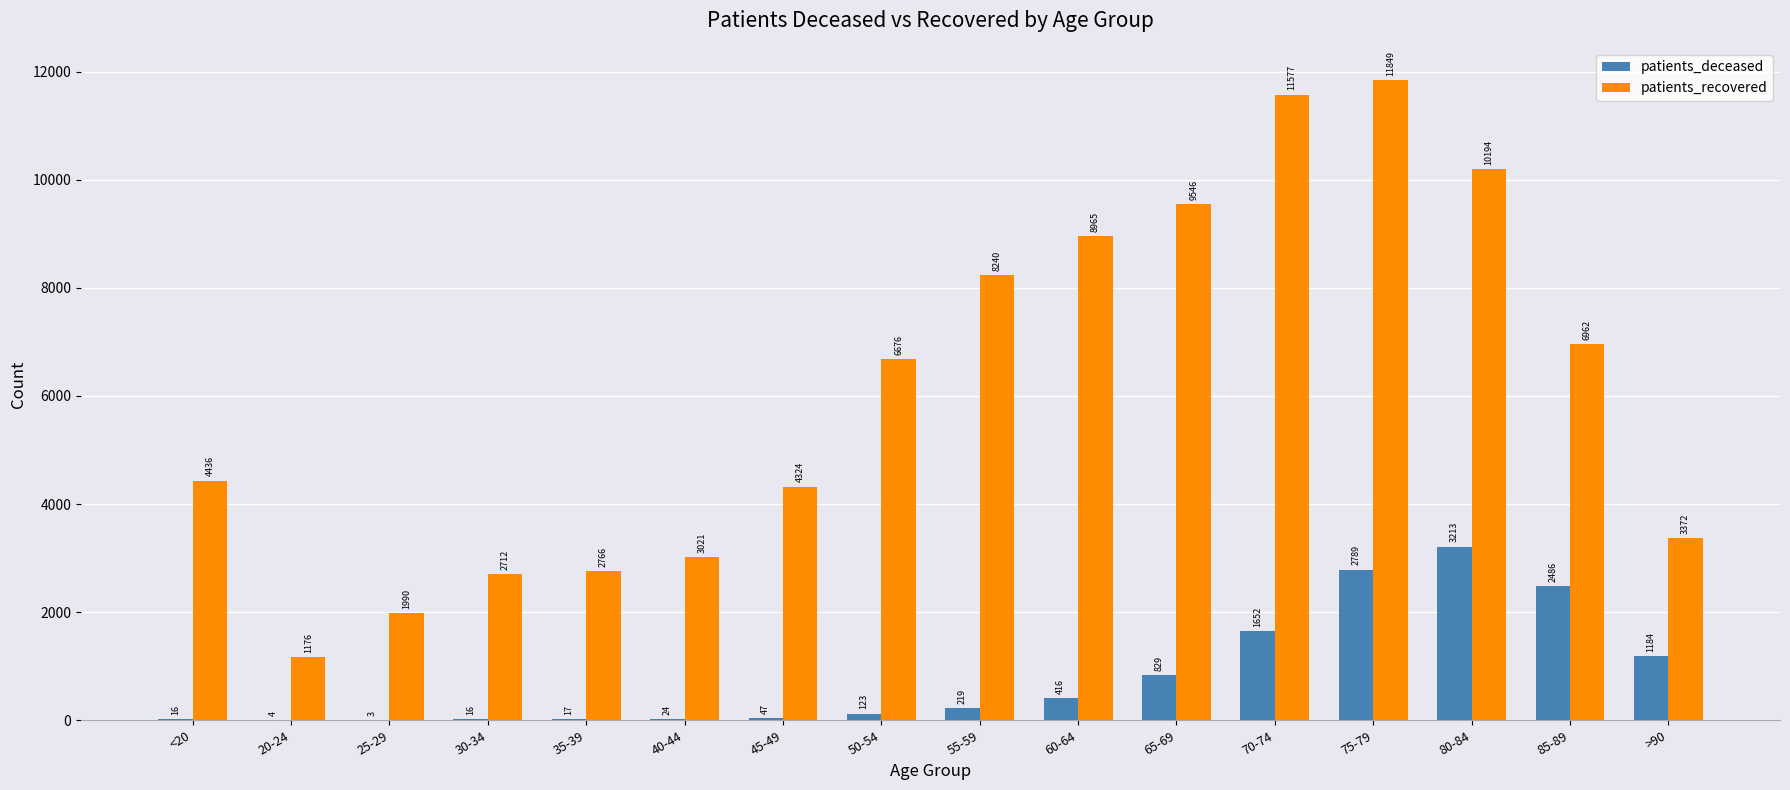

How many distinct data groups are displayed?

2